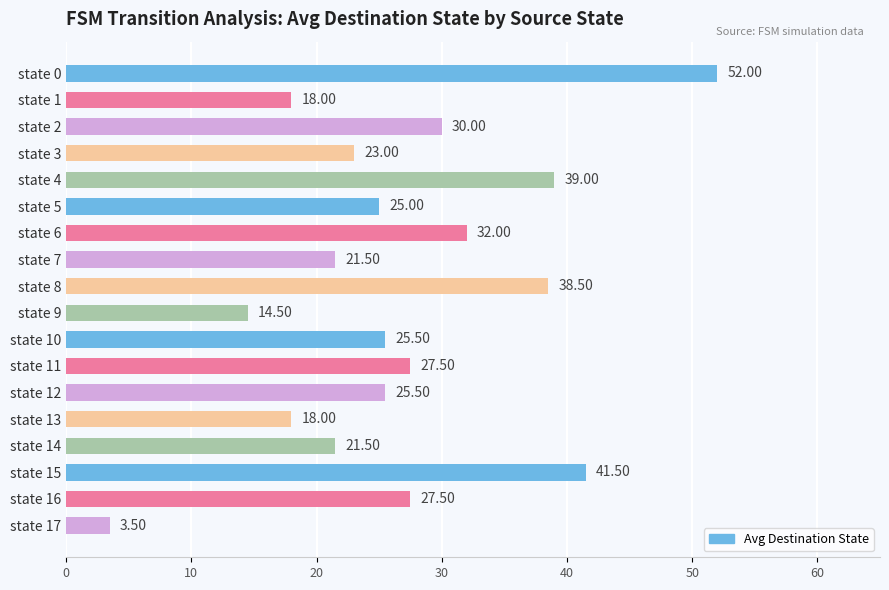

What is the sum of all values?

484.0